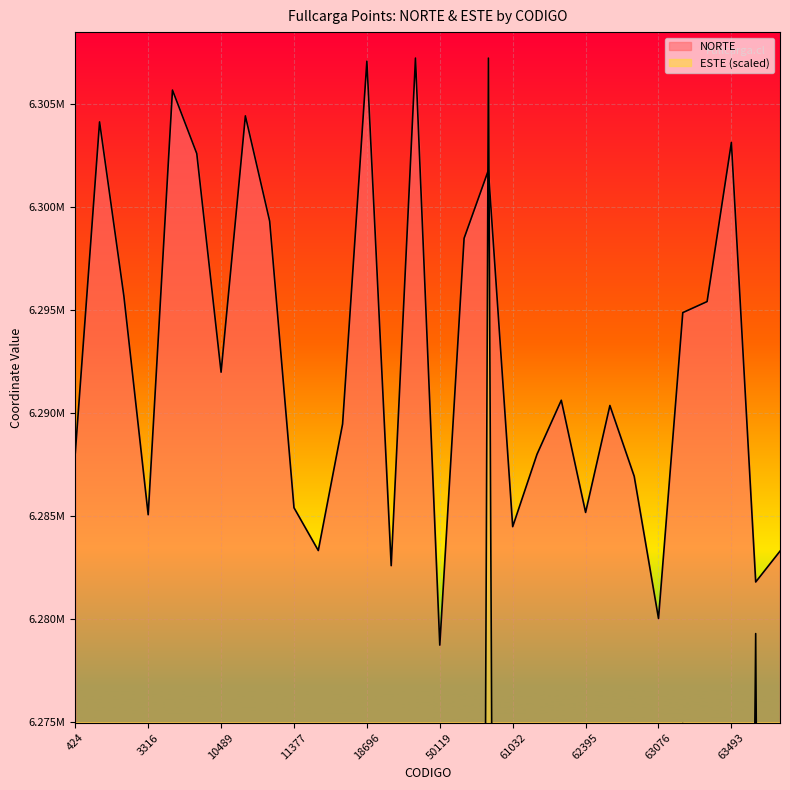

What is the minimum value for ESTE?

5903549.7